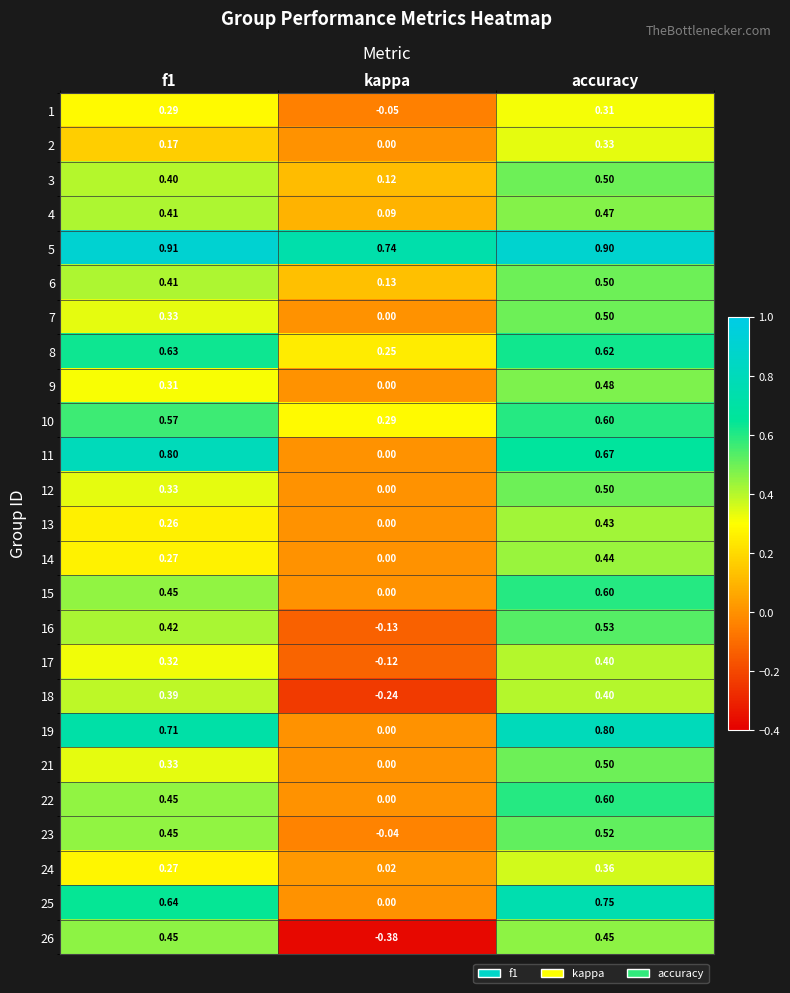

At which label is 15 closest to 0?

kappa